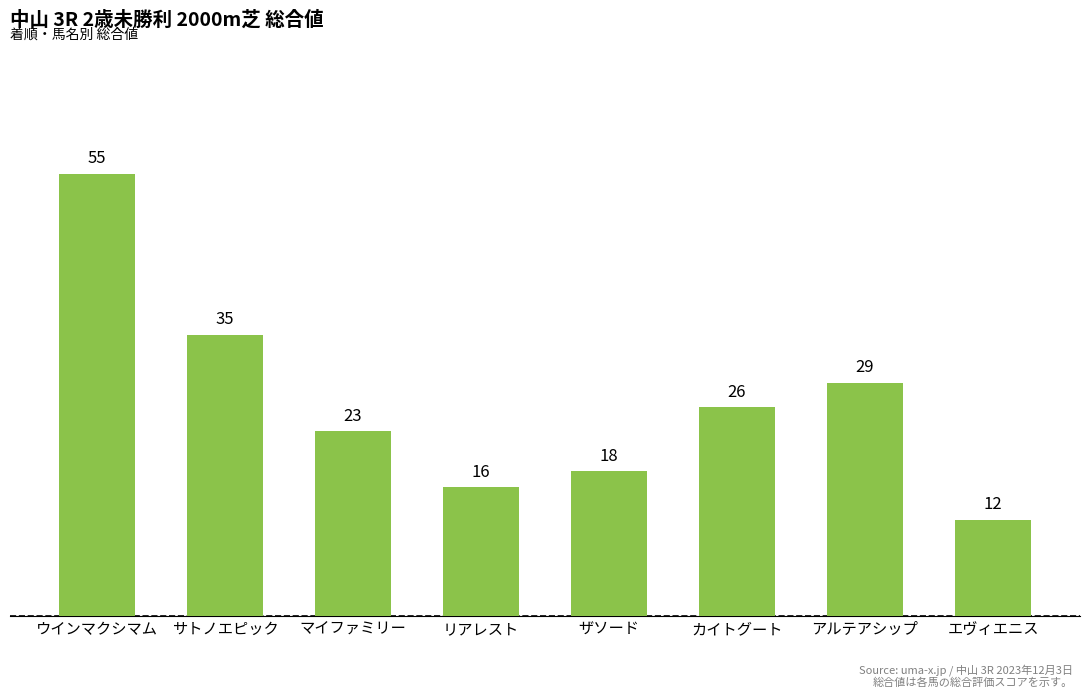

How many data points does each series have?

8